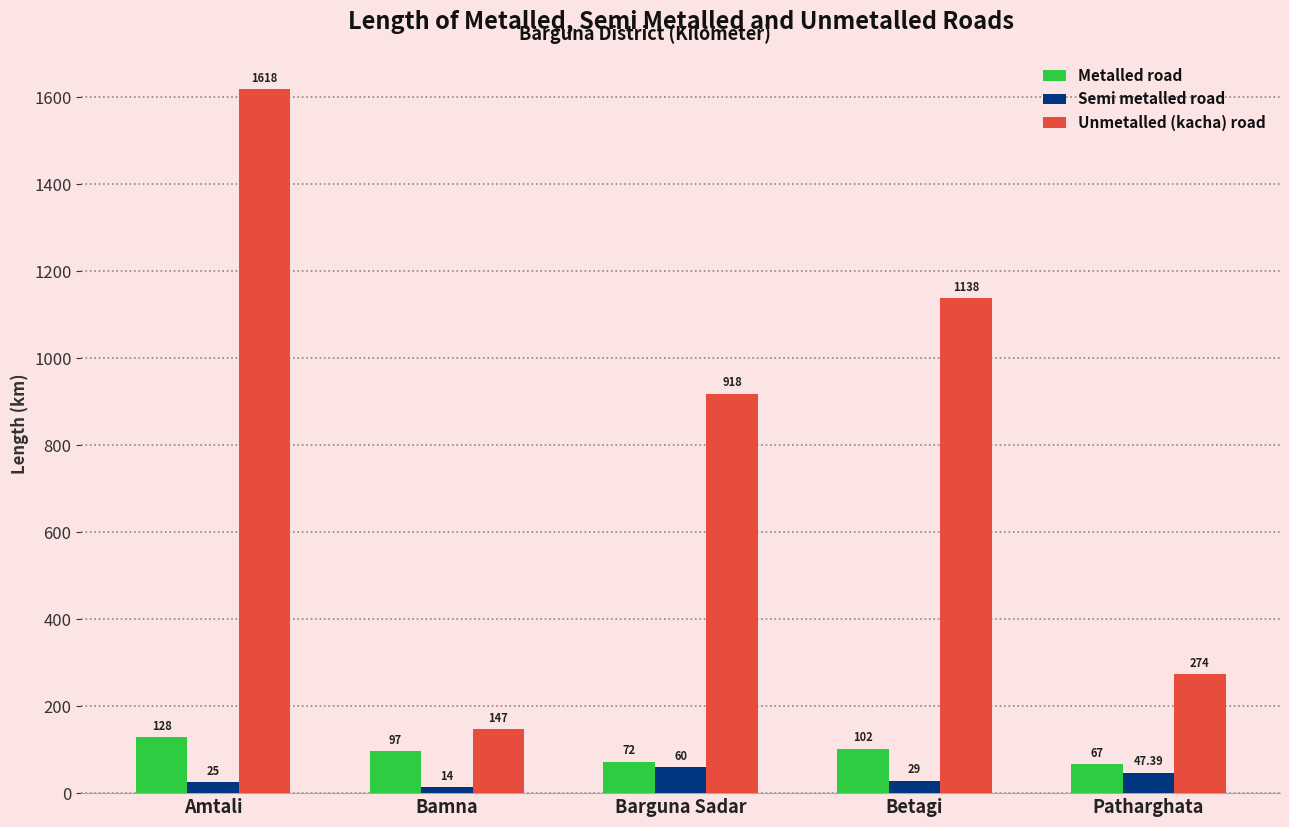

Reading left to right, list all the values displayed in this chart.

Metalled road: 128.0	97.0	72.0	102.0	67.0
Semi metalled road: 25.0	14.0	60.0	29.0	47.4
Unmetalled (kacha) road: 1618.0	147.0	918.0	1138.0	274.0